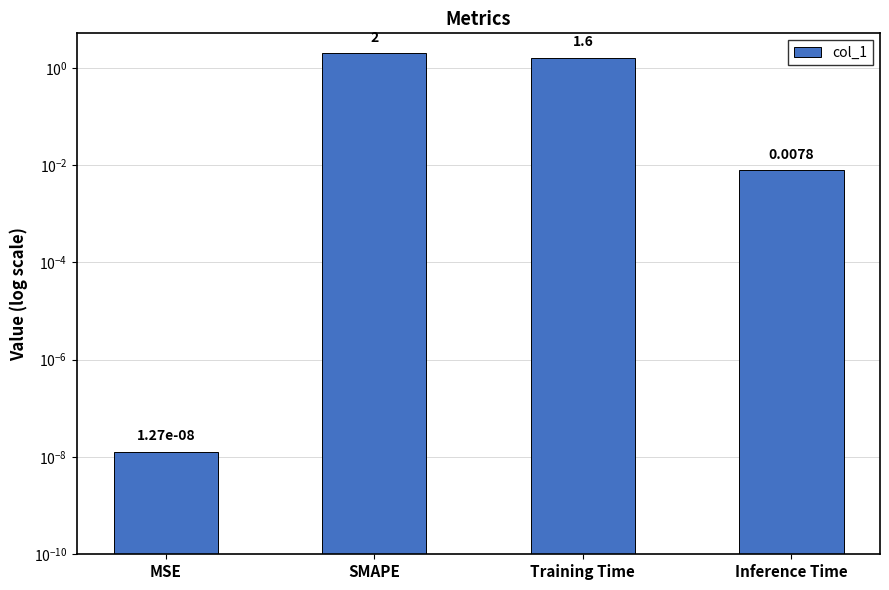

How many data points does each series have?

4